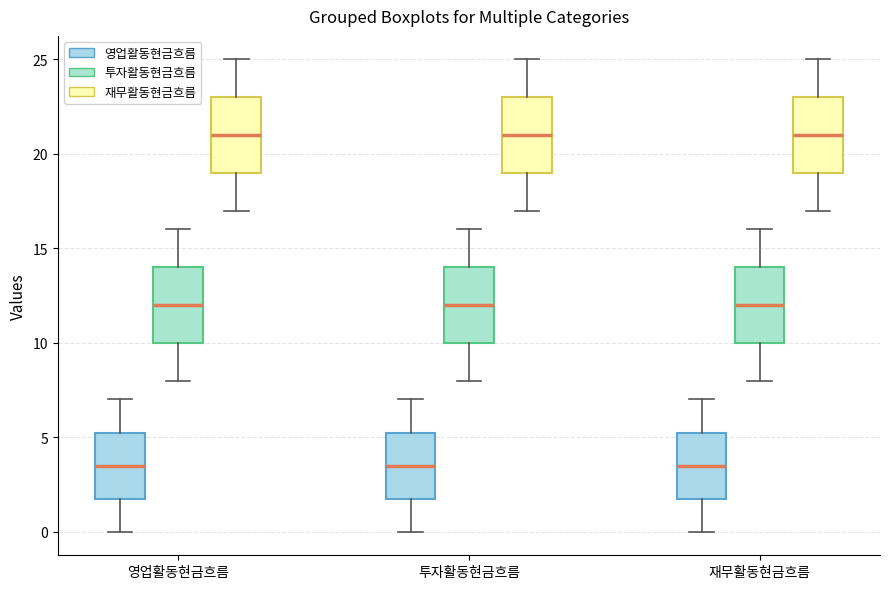

Reading left to right, transcribe this box plot: for each box, give where its median line is, the range the box spans, and where its two whiskers end, as read against the y-axis. The values are not printed on the chart, so give them approximately, as read against the axis.

영업활동현금흐름 (영업활동현금흐름): median 3.5, box 2.0 to 5.5, whiskers 0.0 to 7.0
영업활동현금흐름 (투자활동현금흐름): median 12.0, box 10.0 to 14.0, whiskers 8.0 to 16.0
영업활동현금흐름 (재무활동현금흐름): median 21.0, box 19.0 to 23.0, whiskers 17.0 to 25.0
투자활동현금흐름 (영업활동현금흐름): median 3.5, box 2.0 to 5.5, whiskers 0.0 to 7.0
투자활동현금흐름 (투자활동현금흐름): median 12.0, box 10.0 to 14.0, whiskers 8.0 to 16.0
투자활동현금흐름 (재무활동현금흐름): median 21.0, box 19.0 to 23.0, whiskers 17.0 to 25.0
재무활동현금흐름 (영업활동현금흐름): median 3.5, box 2.0 to 5.5, whiskers 0.0 to 7.0
재무활동현금흐름 (투자활동현금흐름): median 12.0, box 10.0 to 14.0, whiskers 8.0 to 16.0
재무활동현금흐름 (재무활동현금흐름): median 21.0, box 19.0 to 23.0, whiskers 17.0 to 25.0